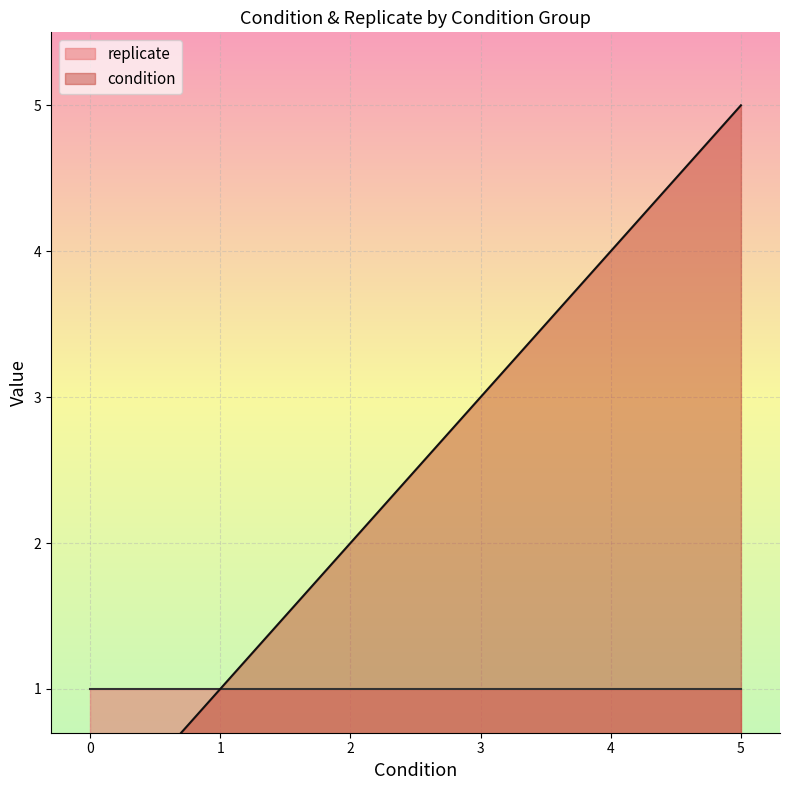

Rank the series by their average value, from highest to lowest.

condition, replicate